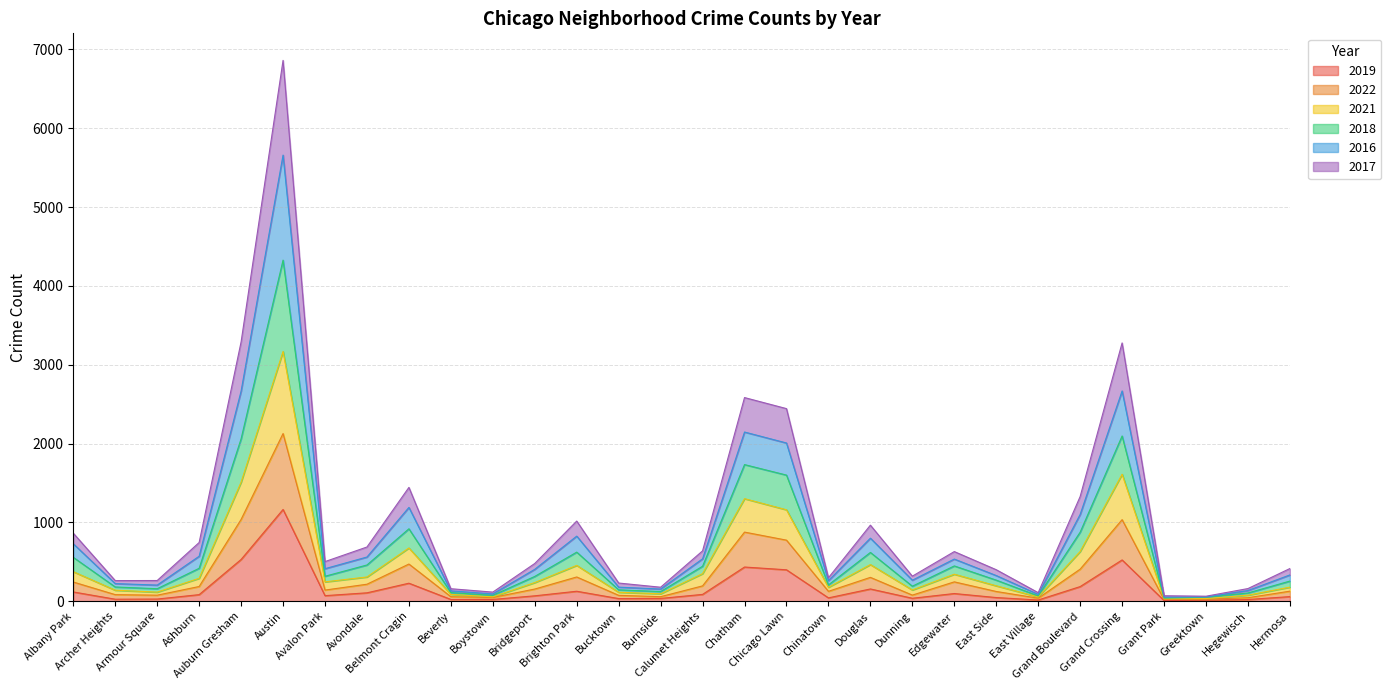

How many interior local valleys does the 2022 series have?

8